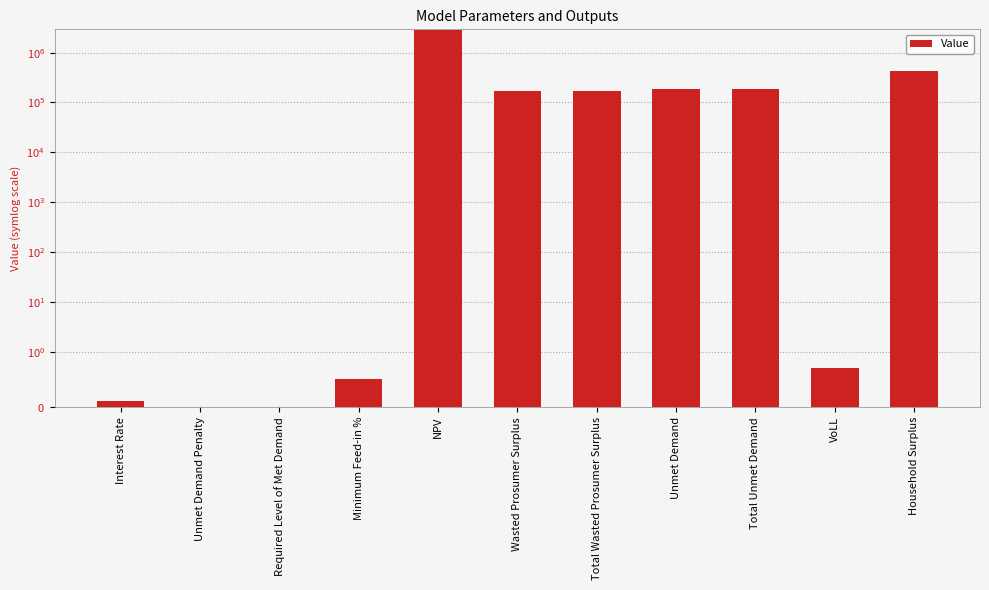

True or false: the data shows 0.5 at Minimum Feed-in %.

True